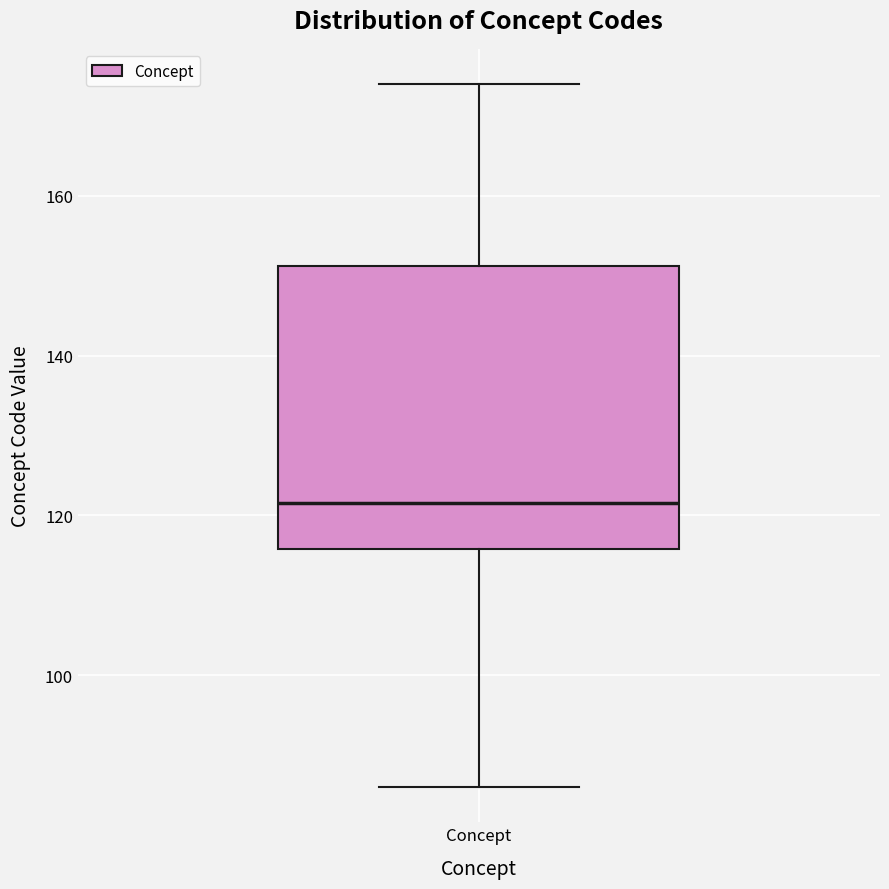

Read this box plot against the y-axis: the position of the median line, the range covered by the box, and the ends of both whiskers. The values are not printed on the chart, so give them approximately, as read against the axis.

median 122, box 116 to 152, whiskers 86 to 174